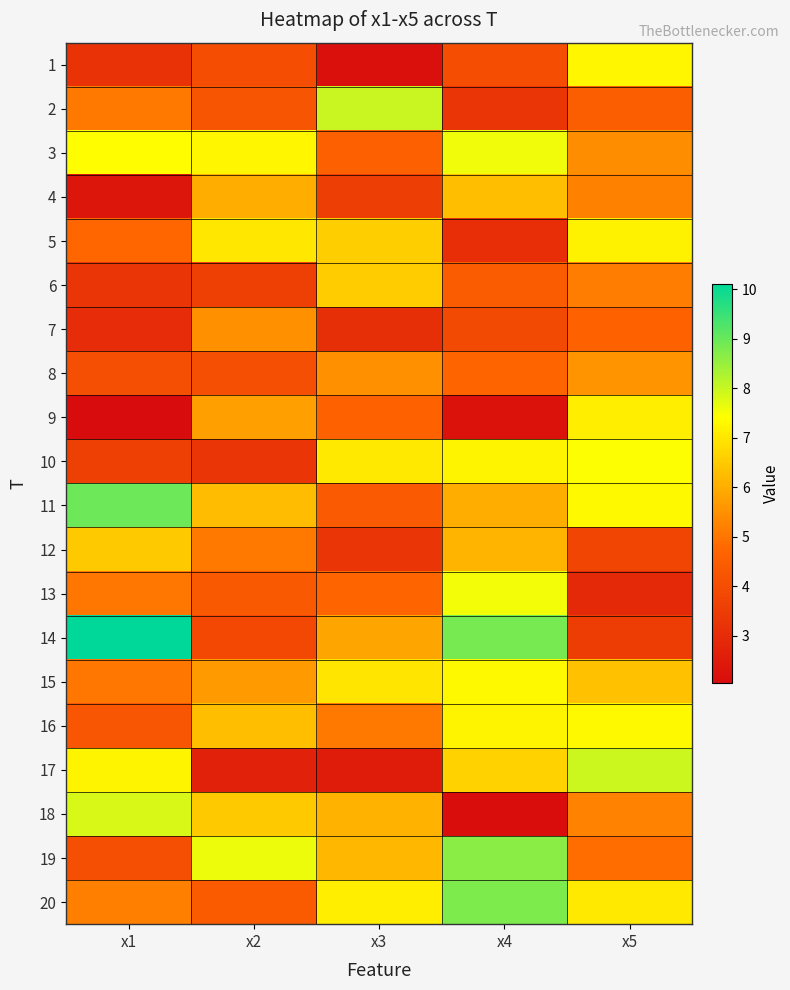

What is the maximum value shown in the chart?

10.1